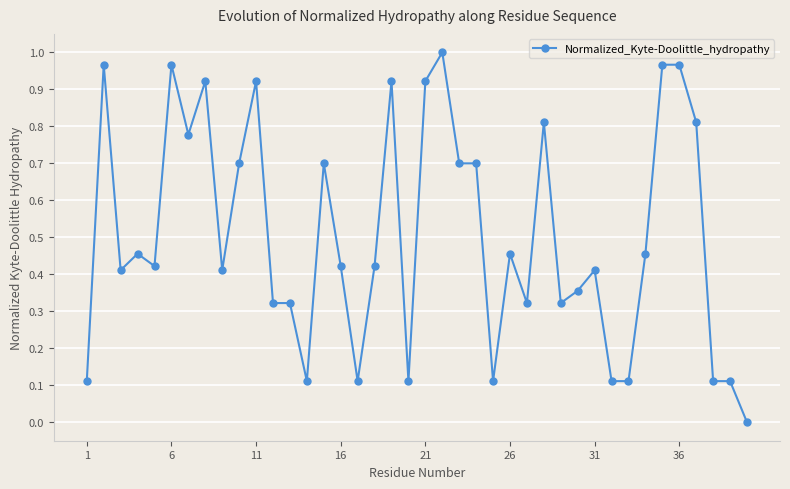

True or false: there are more than 1 points higher than both neighbors.

True